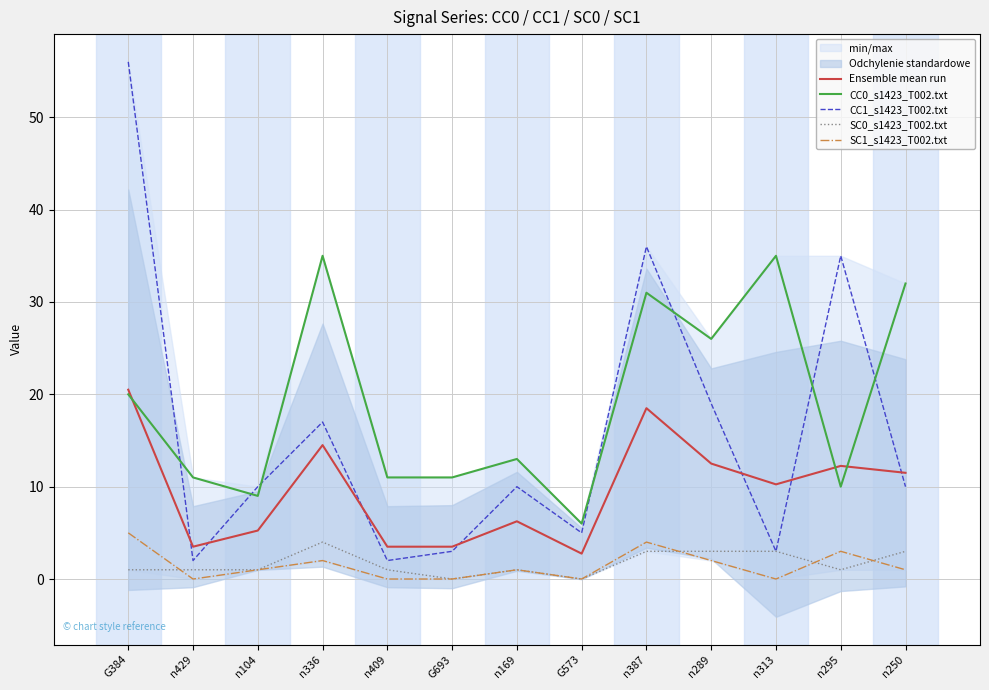

Where does the CC1_s1423_T002.txt series first go above 10?

G384